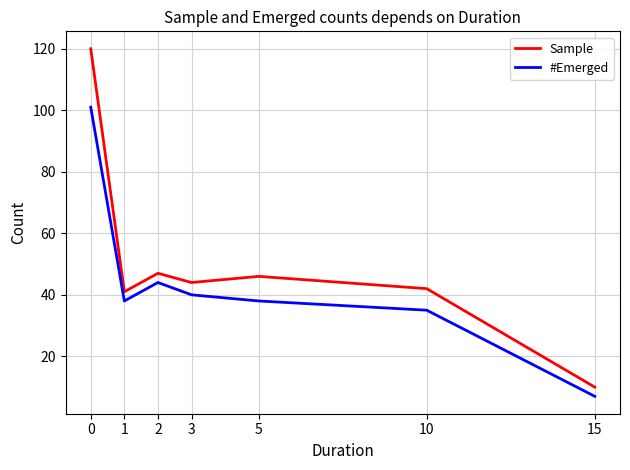

List the labels in order of Sample value, largest first.

0, 2, 5, 3, 10, 1, 15